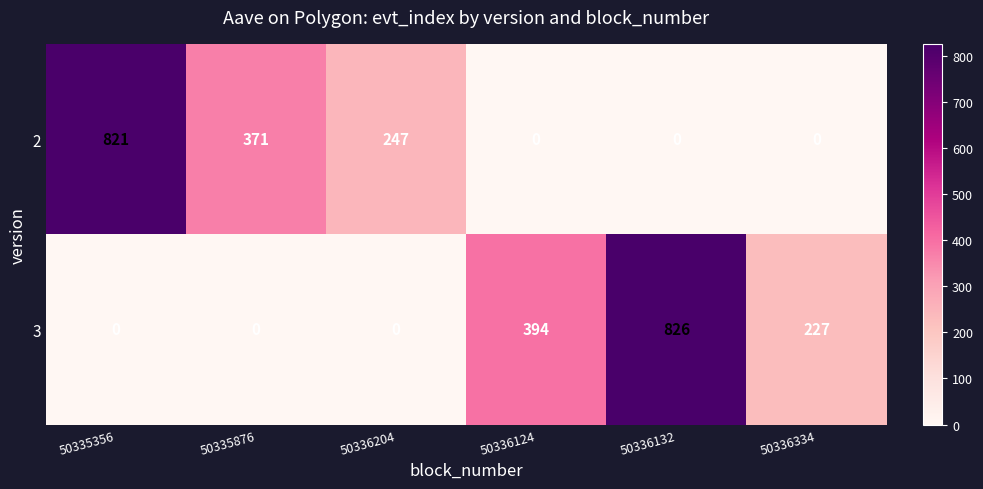

What is the average value of the 3 series?

241